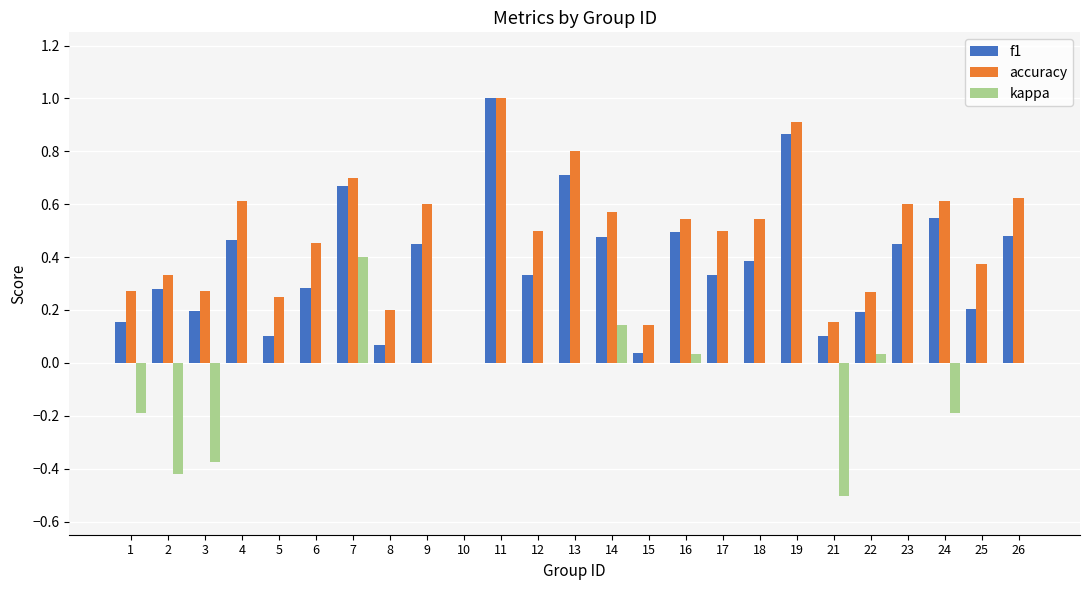

At which category is the sum across all series the highest?

11